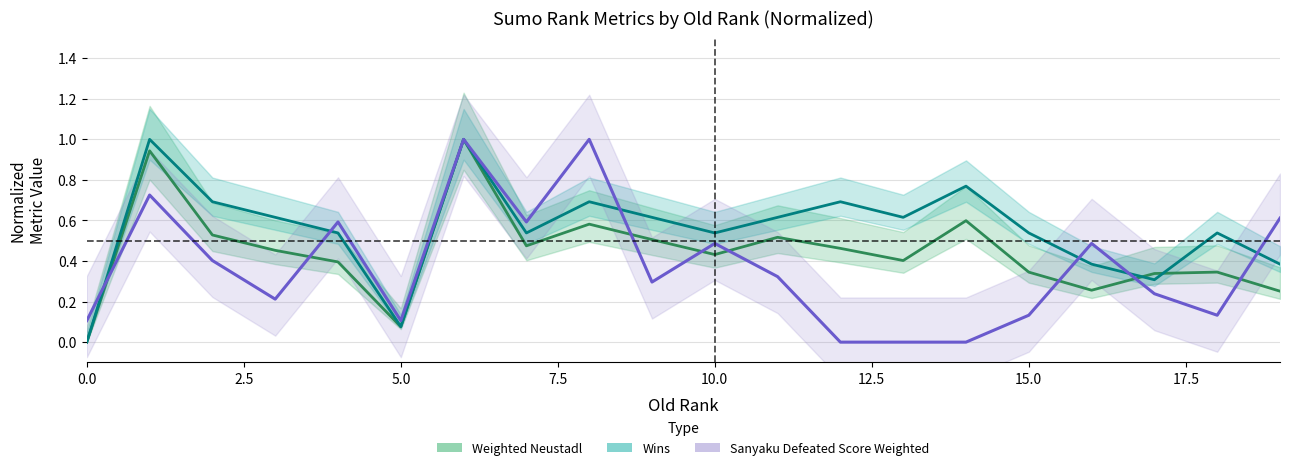

How many intersections are there between Wins (line) and Sanyaku (line)?

6